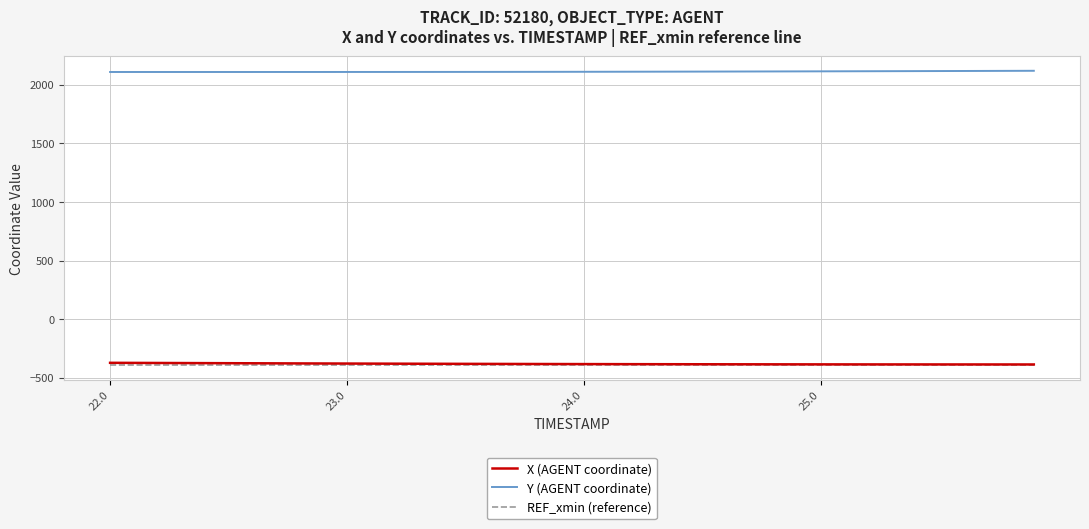

True or false: X (AGENT coordinate) and Y (AGENT coordinate) cross at least once.

False